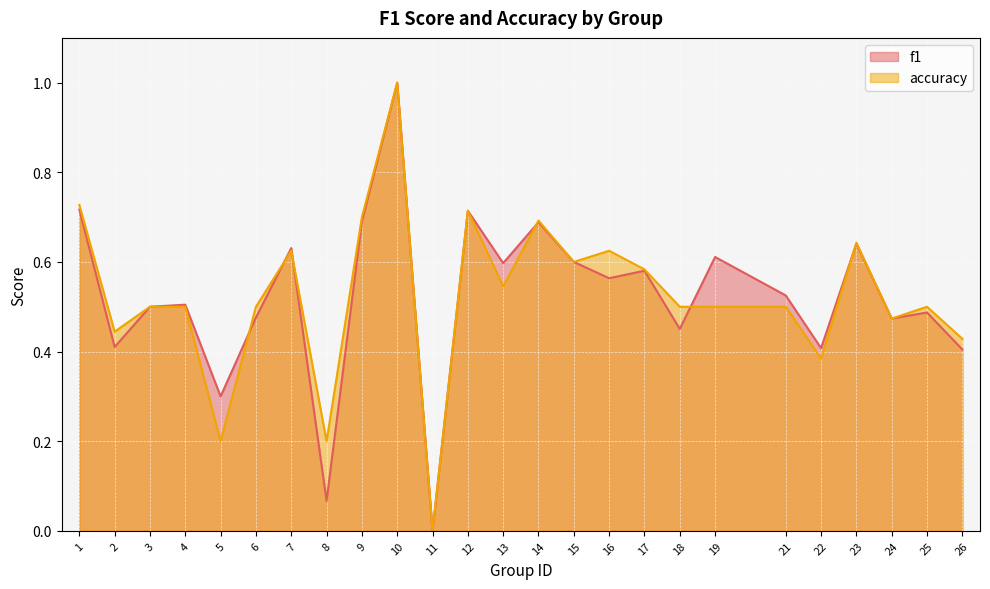

Rank the series by their average value, from highest to lowest.

accuracy, f1